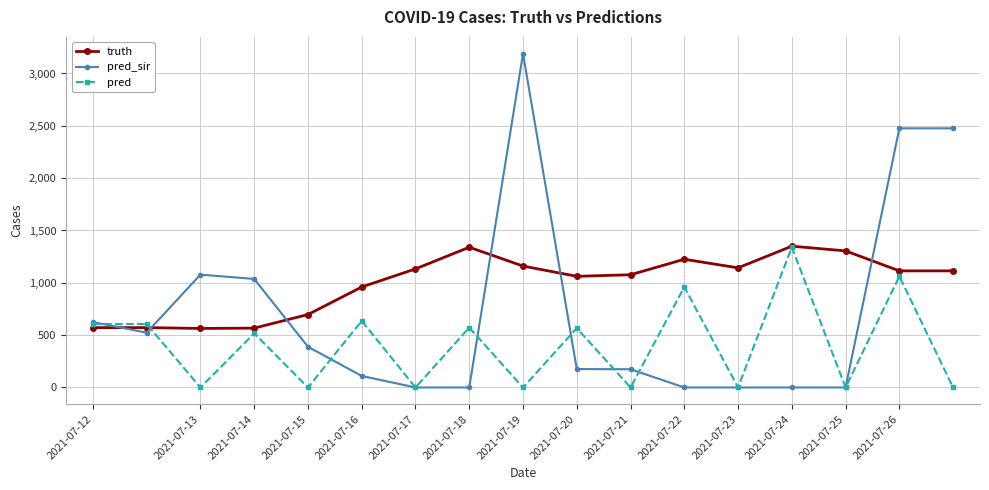

True or false: pred has more than 2 interior local peaks.

True